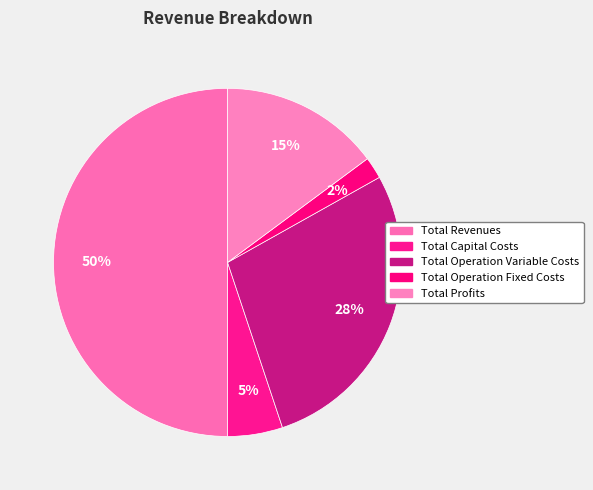

Rank the categories by value from lowest to highest.

Total Operation Fixed Costs, Total Capital Costs, Total Profits, Total Operation Variable Costs, Total Revenues